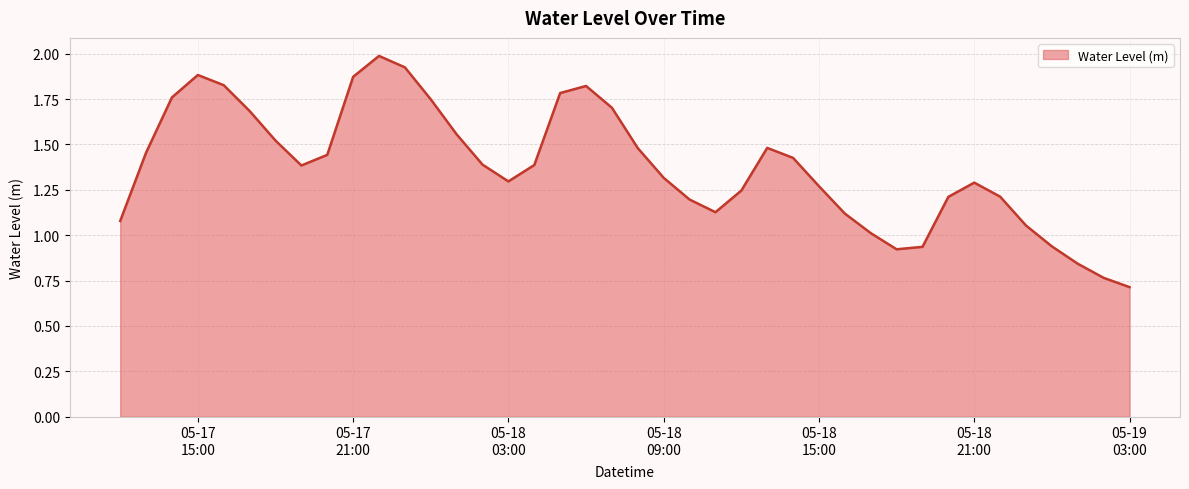

What is the greatest value displayed?

2.0